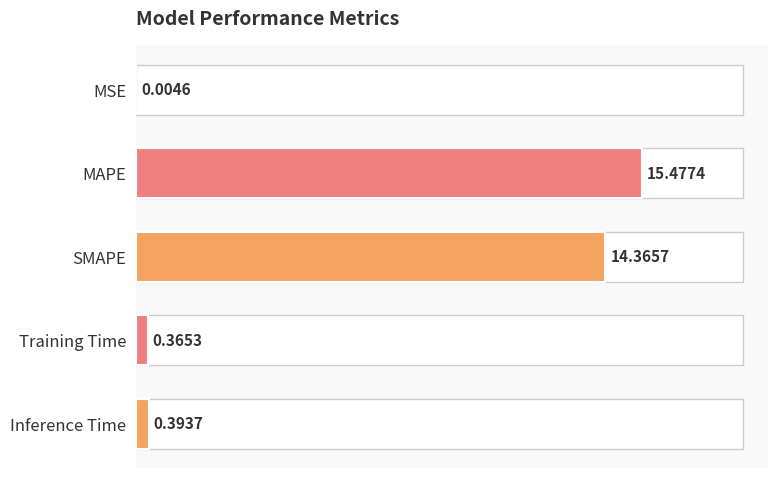

How many series are shown in this chart?

1